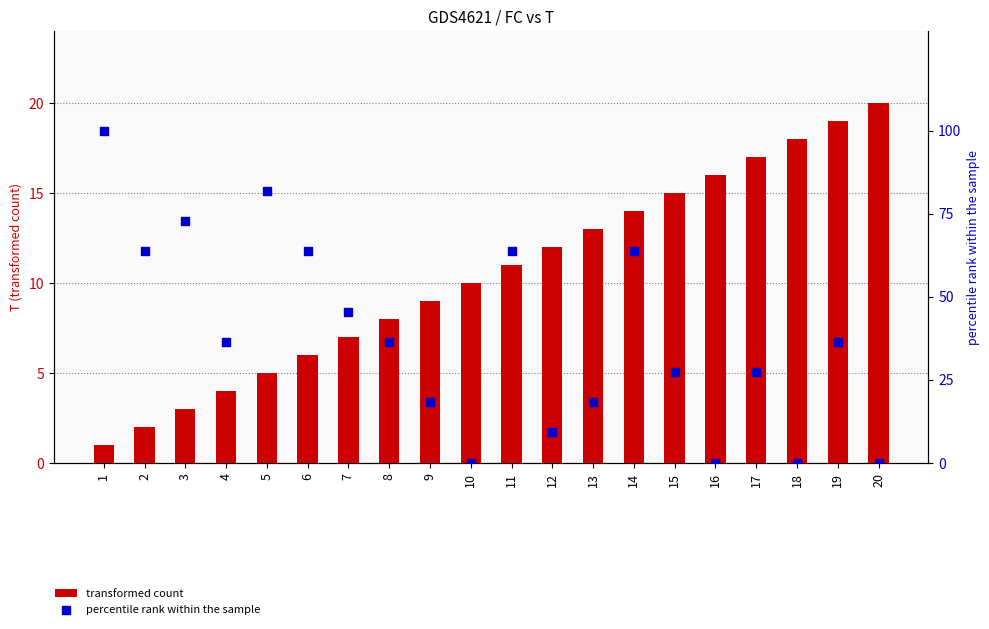

Which series reaches the minimum Y coordinate?

percentile rank within the sample